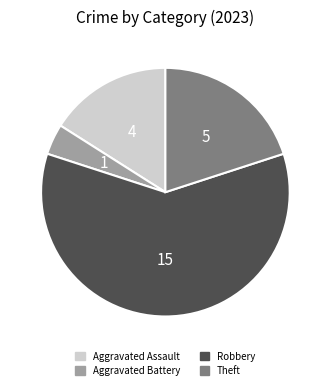

Is it true that Aggravated Assault is 24% of the pie?

False